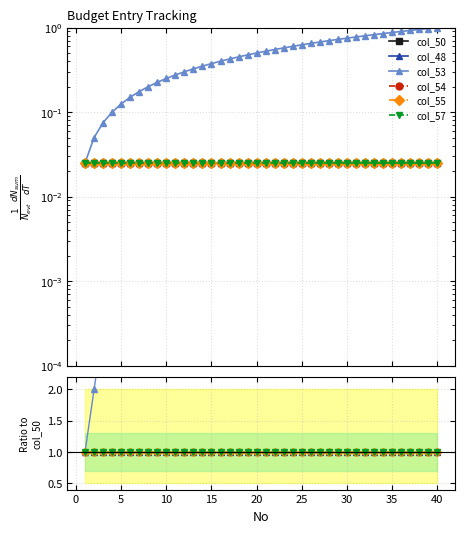

Which series has the widest spread of values?

col_53